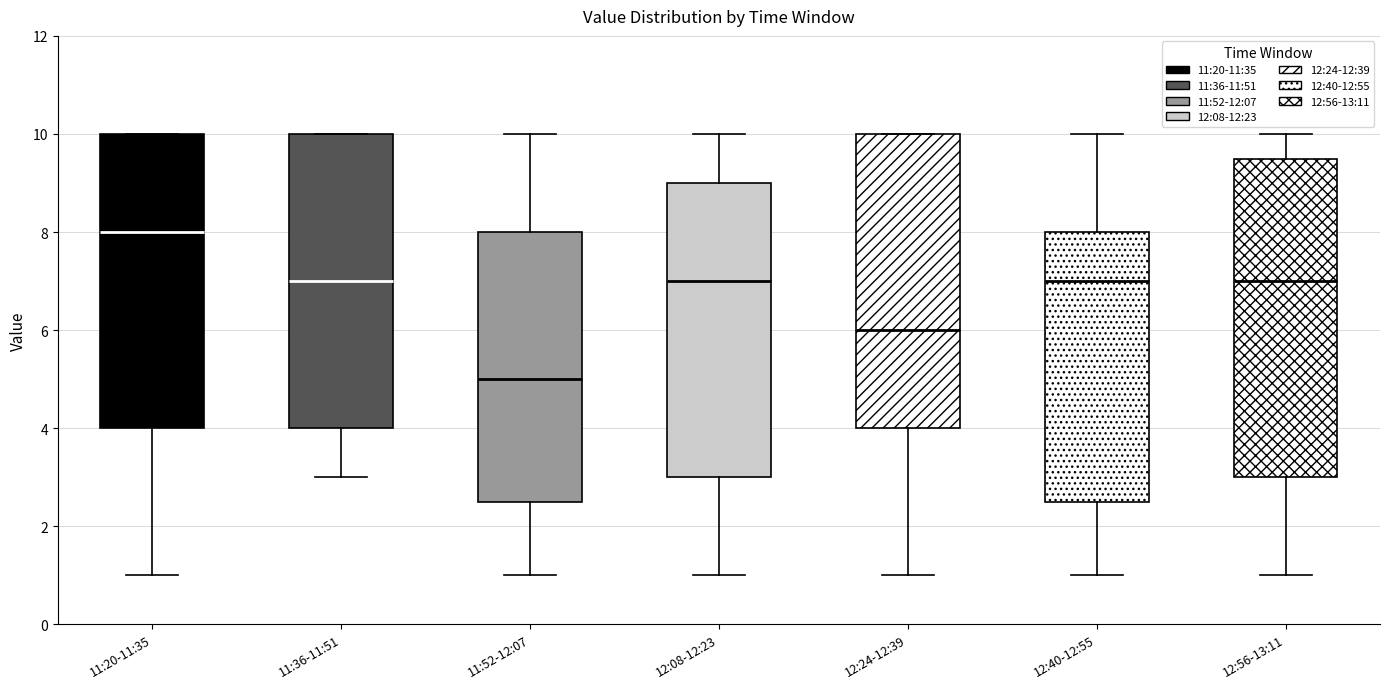

Reading left to right, transcribe this box plot: for each box, give where its median line is, the range the box spans, and where its two whiskers end, as read against the y-axis. The values are not printed on the chart, so give them approximately, as read against the axis.

11:20-11:35: median 8.0, box 4.0 to 10.0, whiskers 1.0 to 10.0
11:36-11:51: median 7.0, box 4.0 to 10.0, whiskers 3.0 to 10.0
11:52-12:07: median 5.0, box 2.6 to 8.0, whiskers 1.0 to 10.0
12:08-12:23: median 7.0, box 3.0 to 9.0, whiskers 1.0 to 10.0
12:24-12:39: median 6.0, box 4.0 to 10.0, whiskers 1.0 to 10.0
12:40-12:55: median 7.0, box 2.6 to 8.0, whiskers 1.0 to 10.0
12:56-13:11: median 7.0, box 3.0 to 9.6, whiskers 1.0 to 10.0